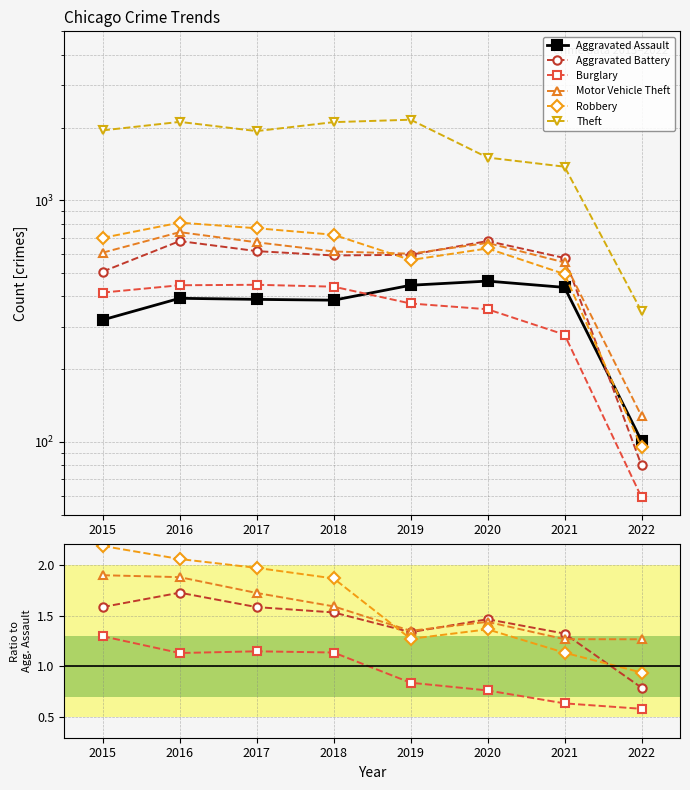

Between 2015 and 2021, which series saw the biggest shift?

Aggravated Assault